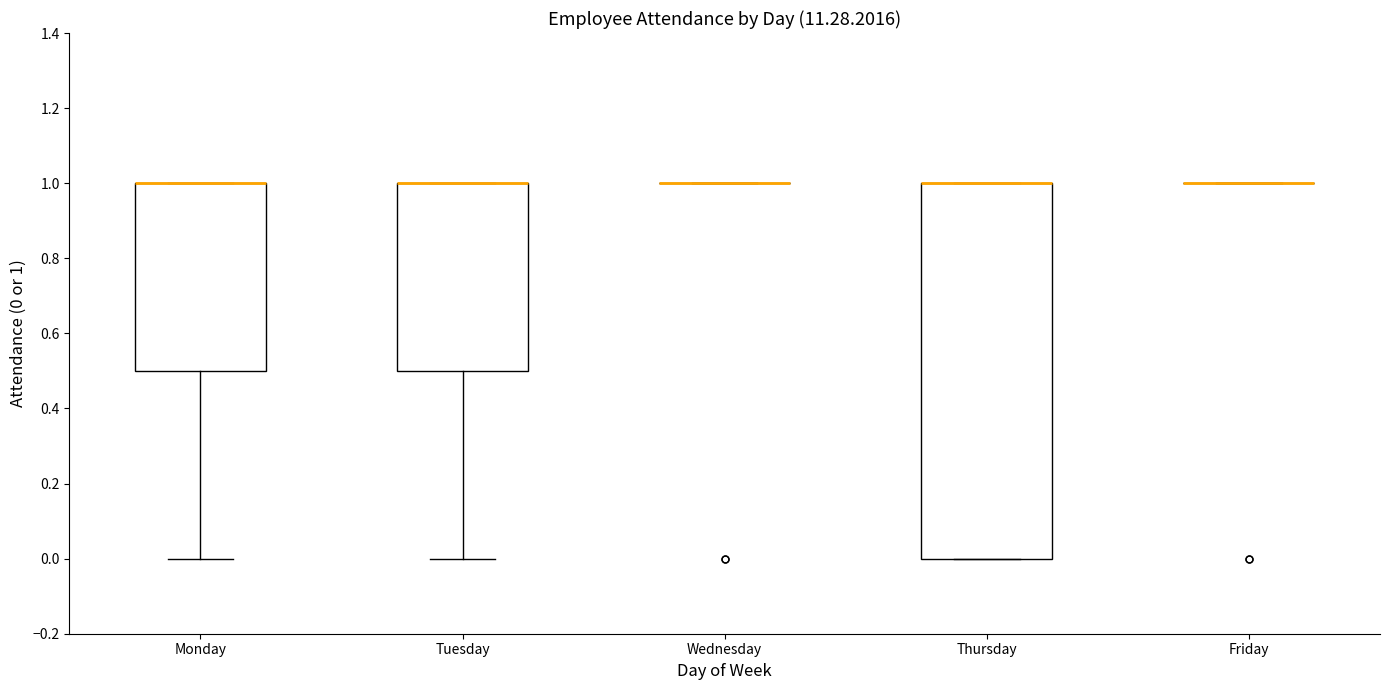

Reading left to right, read every box against the y-axis: the position of its median line, the range the box covers, and the ends of its whiskers. The values are not printed on the chart, so give them approximately, as read against the axis.

Monday: median 1.0 (drawn on the box's upper edge), box 0.5 to 1.0, whiskers 0.0 to 1.0
Tuesday: median 1.0 (drawn on the box's upper edge), box 0.5 to 1.0, whiskers 0.0 to 1.0
Wednesday: box collapsed to a line at 1.0, whiskers 1.0 to 1.0
Thursday: median 1.0 (drawn on the box's upper edge), box 0.0 to 1.0, whiskers 0.0 to 1.0
Friday: box collapsed to a line at 1.0, whiskers 1.0 to 1.0